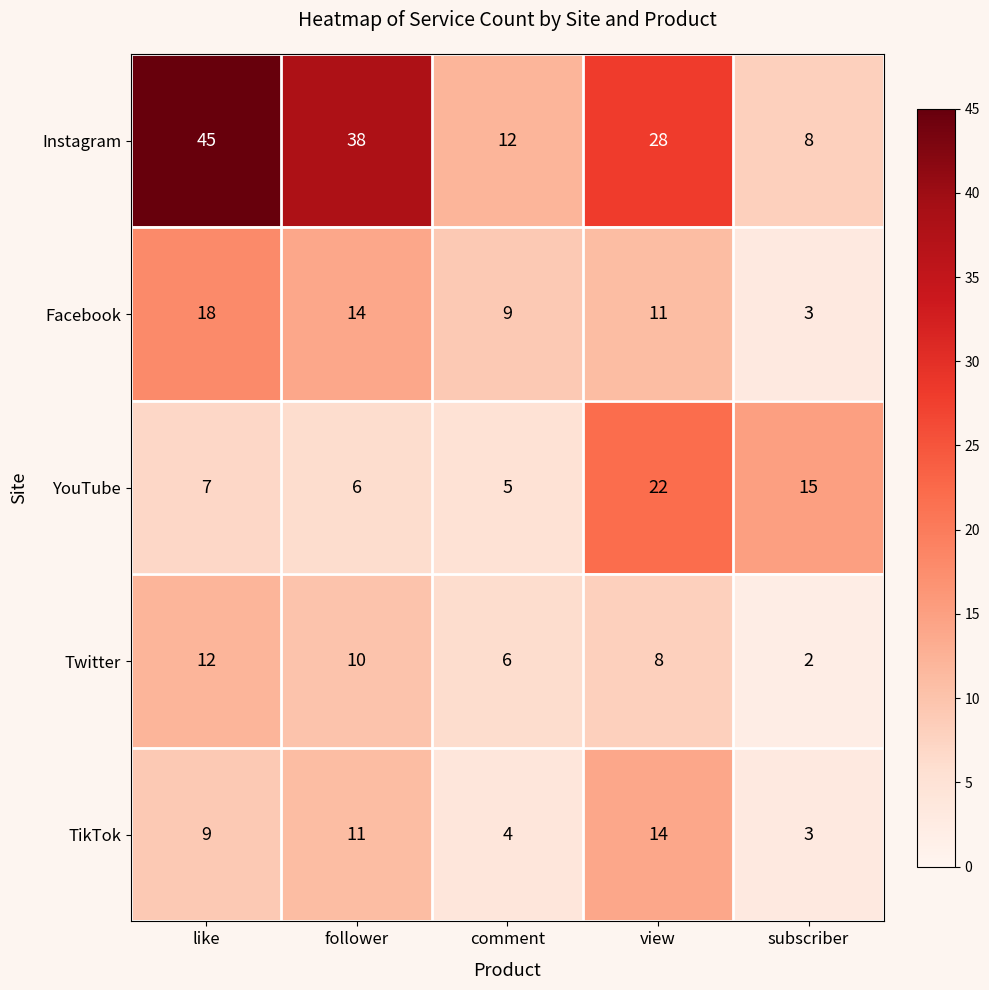

How many values in the Facebook series are below 11?

2